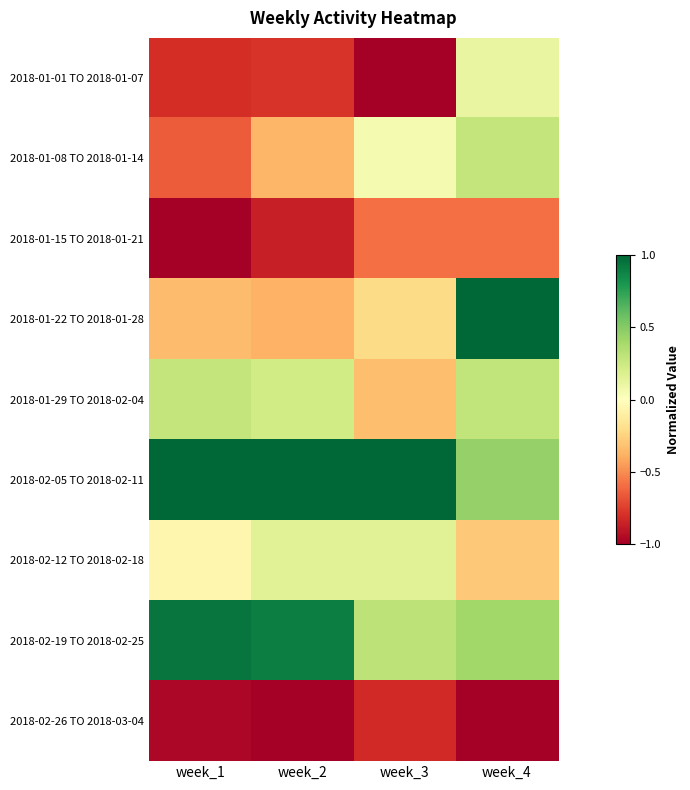

Reading right to left, what are all the values shown in this chart?

2018-01-01 TO 2018-01-07: week_4=0.1	week_3=-1.0	week_2=-0.8	week_1=-0.8
2018-01-08 TO 2018-01-14: week_4=0.3	week_3=0.1	week_2=-0.4	week_1=-0.6
2018-01-15 TO 2018-01-21: week_4=-0.6	week_3=-0.6	week_2=-0.9	week_1=-1.0
2018-01-22 TO 2018-01-28: week_4=1.0	week_3=-0.2	week_2=-0.4	week_1=-0.3
2018-01-29 TO 2018-02-04: week_4=0.3	week_3=-0.3	week_2=0.2	week_1=0.3
2018-02-05 TO 2018-02-11: week_4=0.4	week_3=1.0	week_2=1.0	week_1=1.0
2018-02-12 TO 2018-02-18: week_4=-0.3	week_3=0.2	week_2=0.2	week_1=-0.1
2018-02-19 TO 2018-02-25: week_4=0.4	week_3=0.3	week_2=0.9	week_1=0.9
2018-02-26 TO 2018-03-04: week_4=-1.0	week_3=-0.8	week_2=-1.0	week_1=-1.0